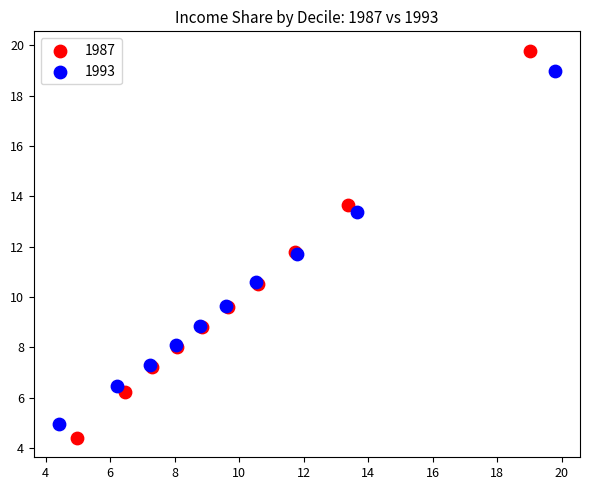

Which series reaches the maximum Y coordinate?

1987